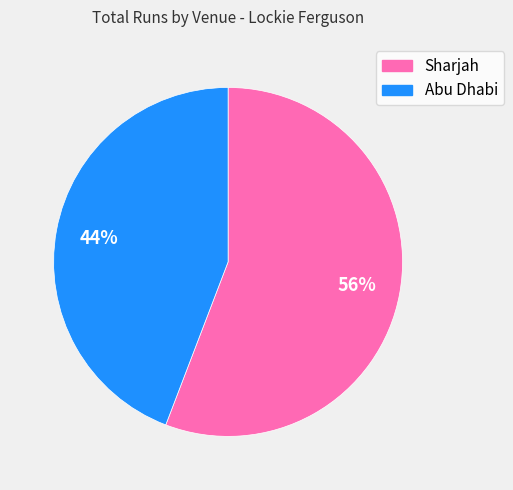

What percentage is the Abu Dhabi slice, to the nearest percent?

44%